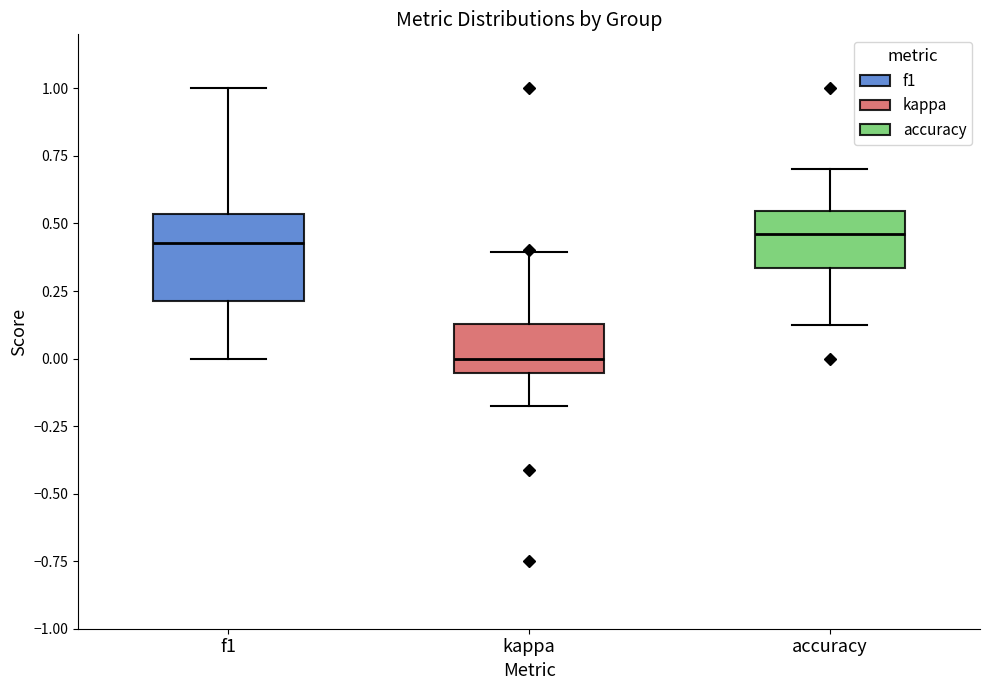

Comparing the boxes themselves (not the whiskers), which one is the tallest?

f1